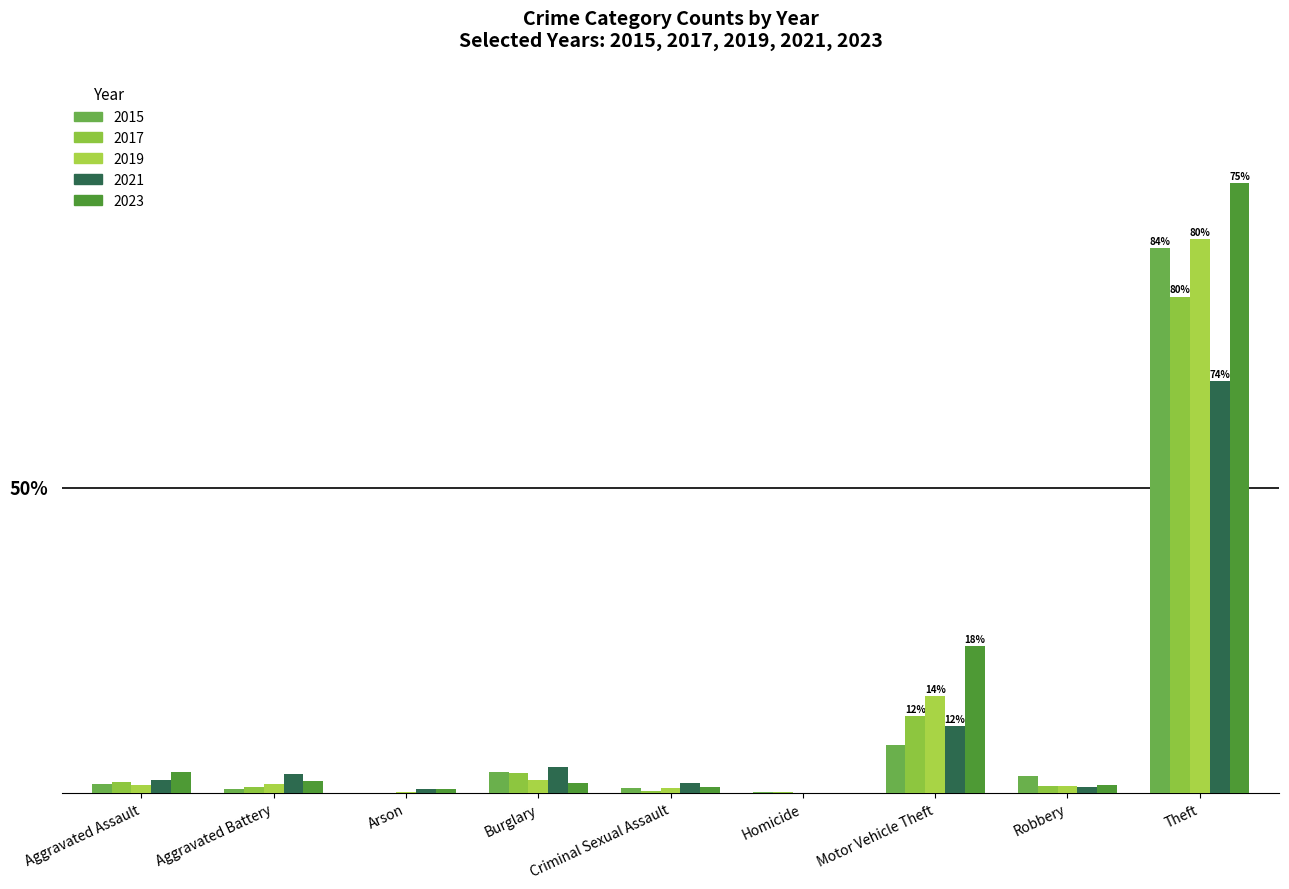

Is it true that 2023 equals 19 at Aggravated Assault?

True